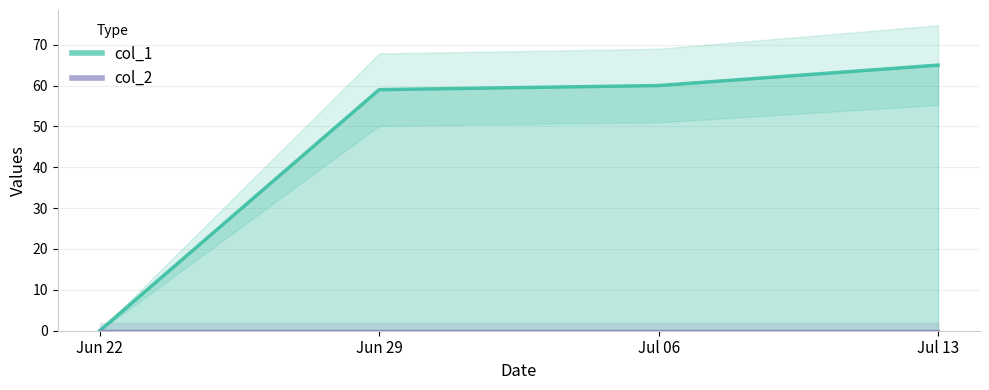

Rank the categories by value from highest to lowest.

Jul 13, Jul 06, Jun 29, Jun 22